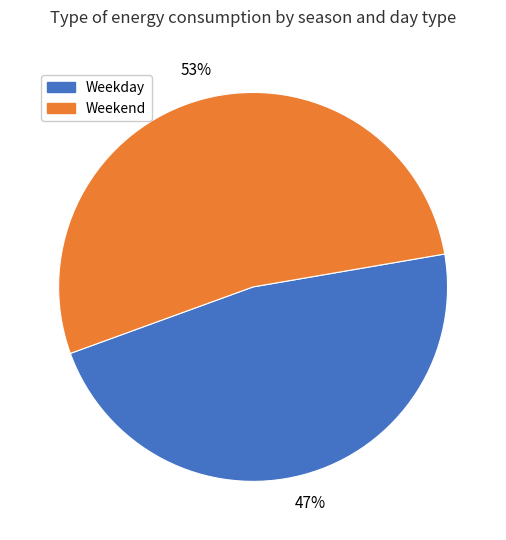

What is the largest slice in the pie chart?

Weekend